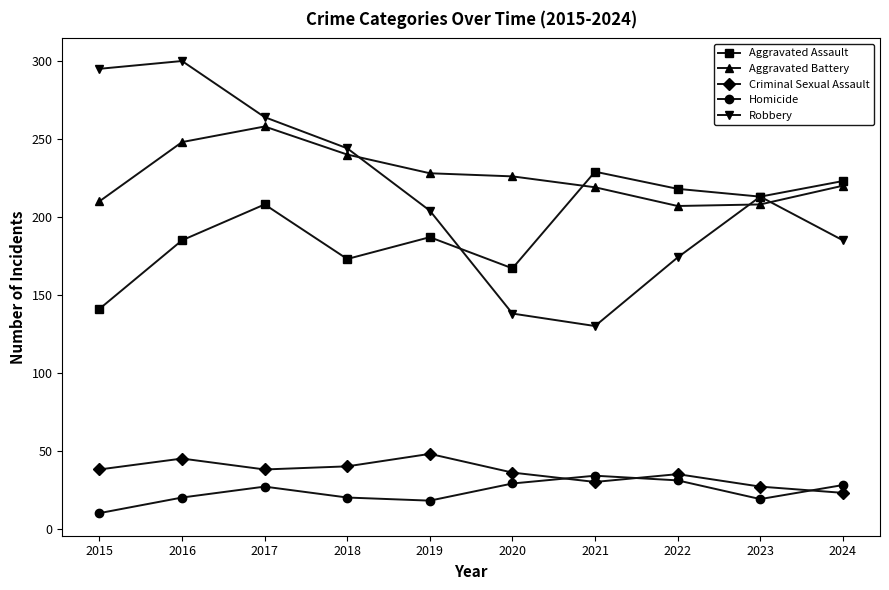

At which label does Homicide reach its peak?

2021